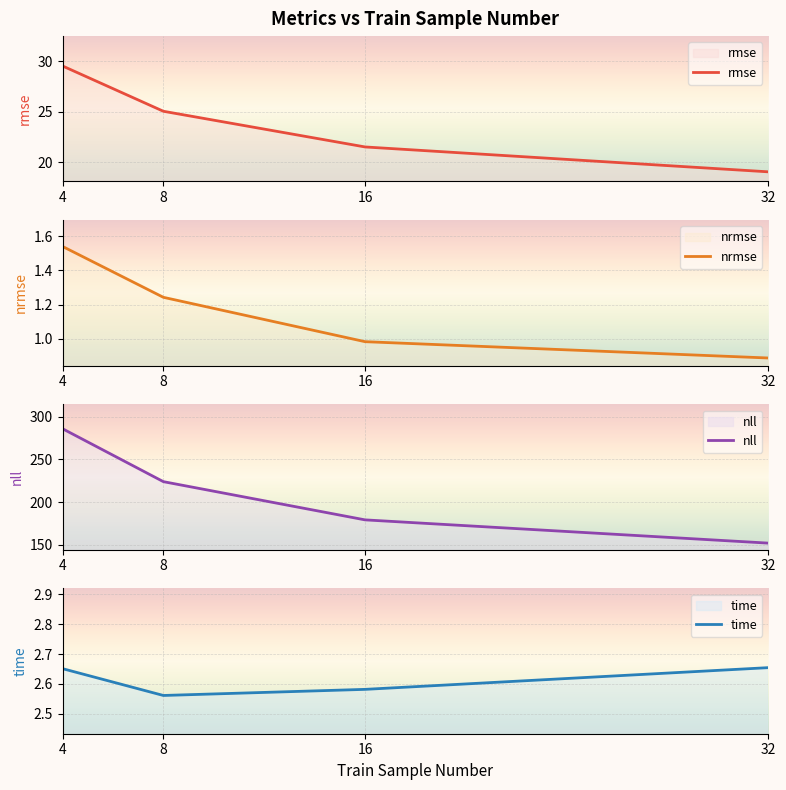

What is the sum of all nll values?

841.1